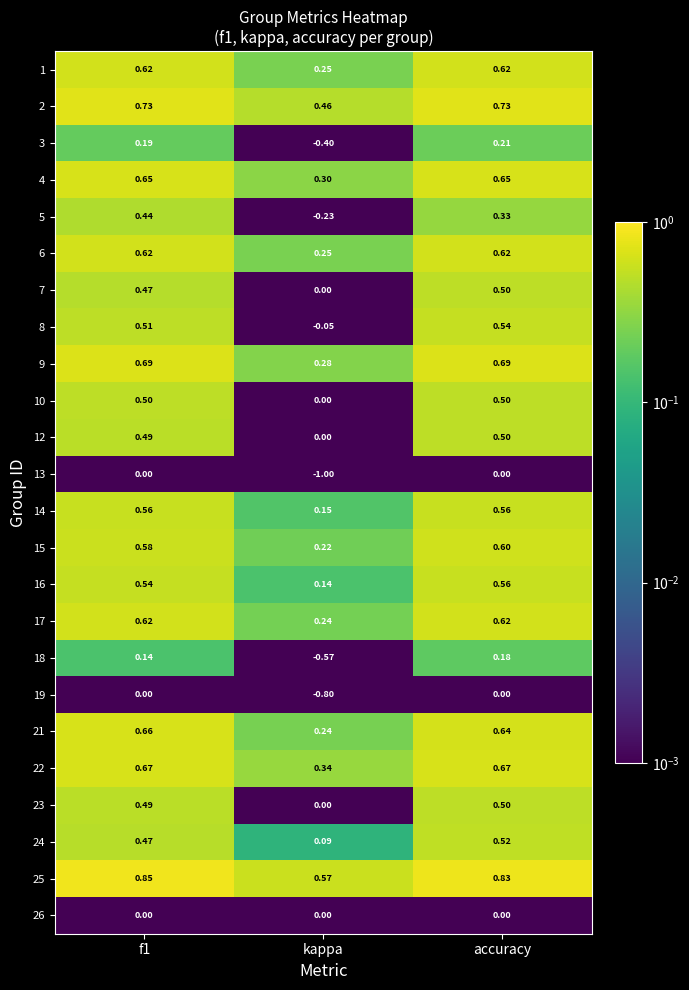

Where is 1 nearest to the value 0?

kappa